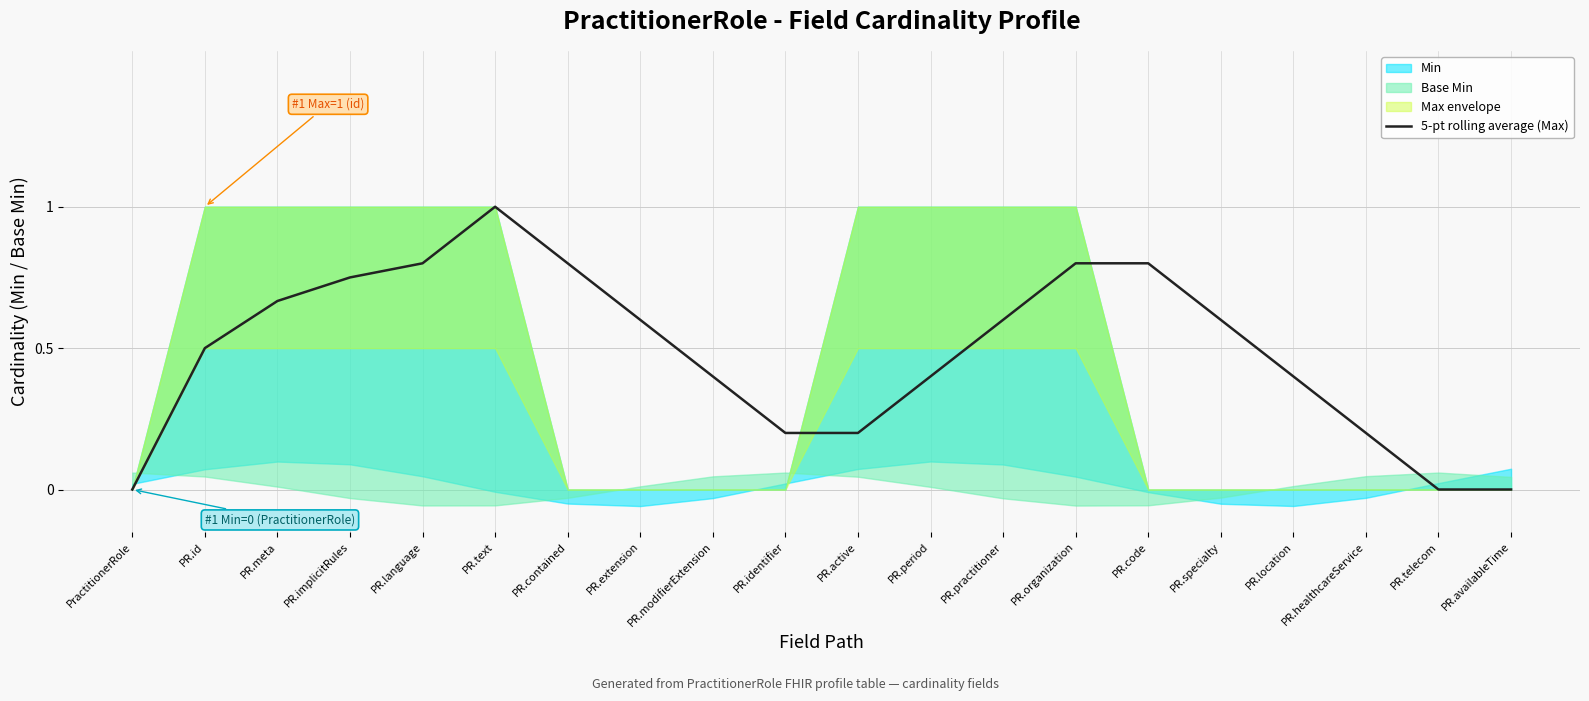

What is the difference between the maximum and minimum values?

1.0